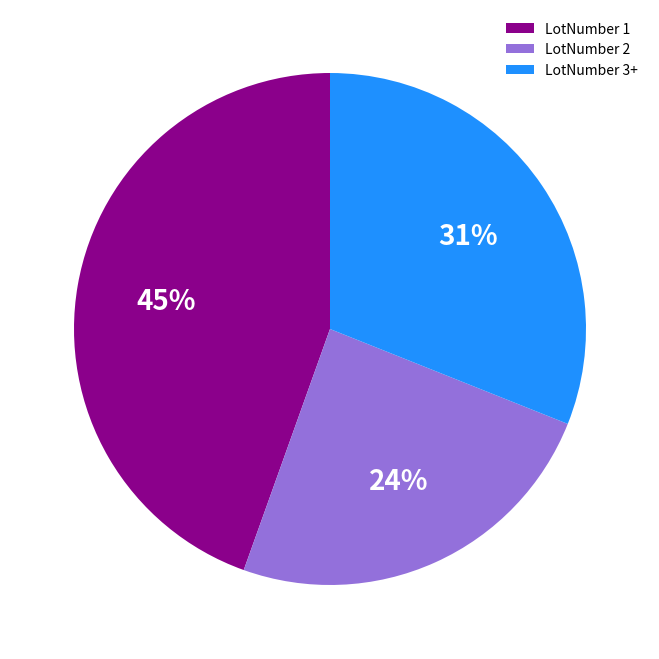

Do LotNumber 1 and LotNumber 2 together represent more than half of the pie?

Yes